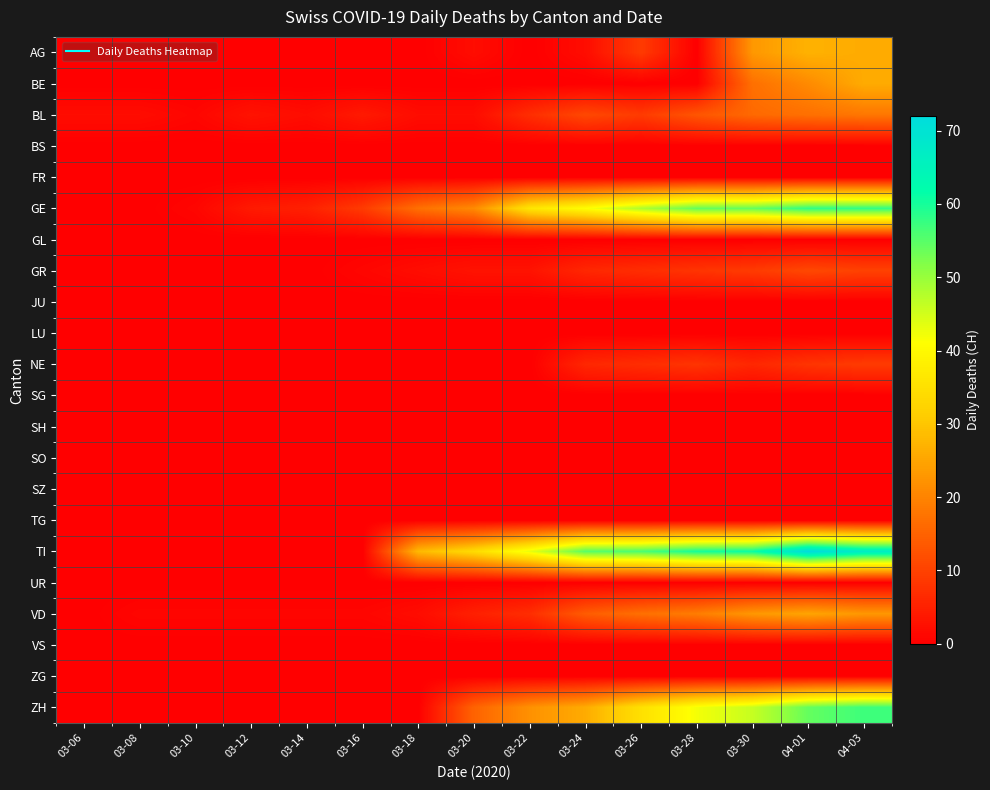

What is the greatest value displayed?

72